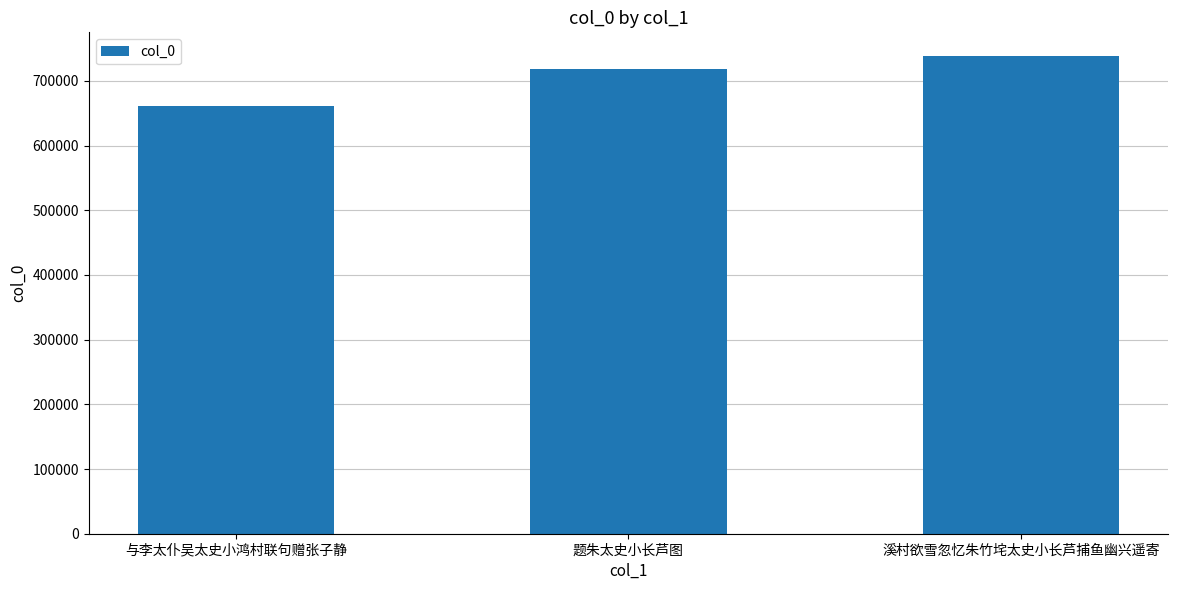

What is the difference between the maximum and minimum values?

76385